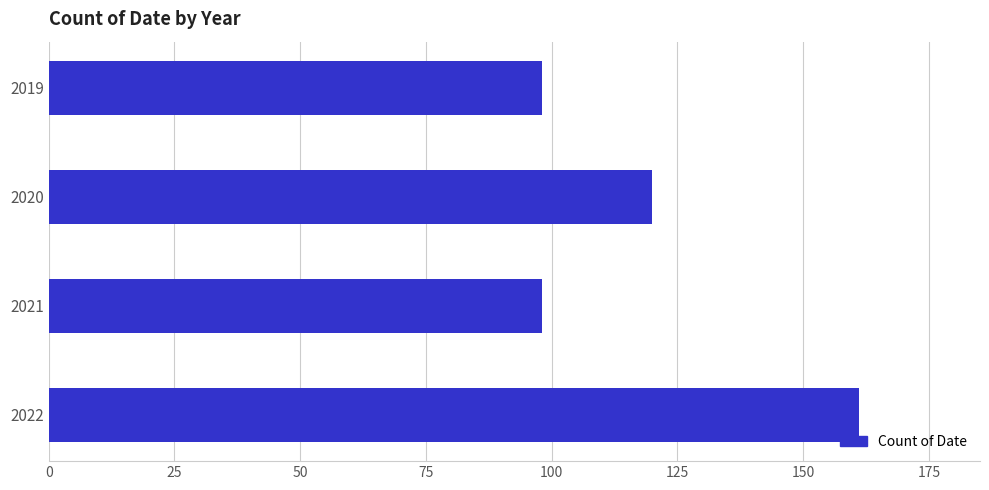

What is the minimum value shown in the chart?

98